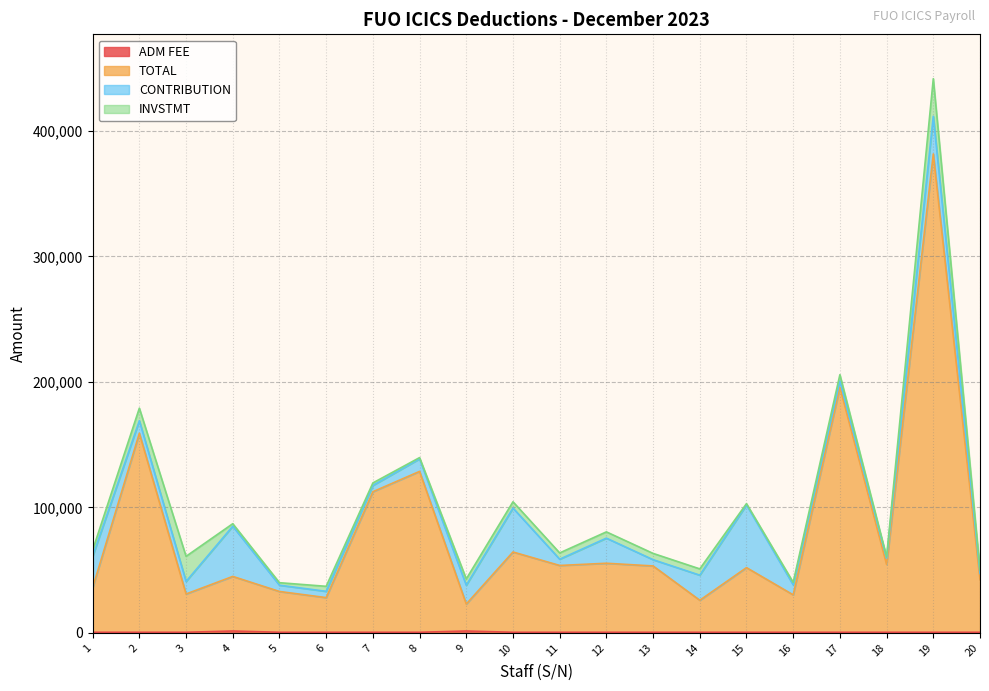

True or false: ADM FEE has a value of 420 at 4.

False